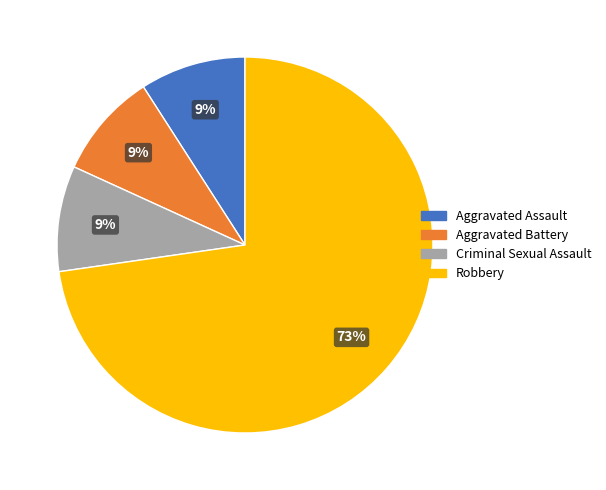

Do Aggravated Battery and Robbery together represent more than half of the pie?

Yes